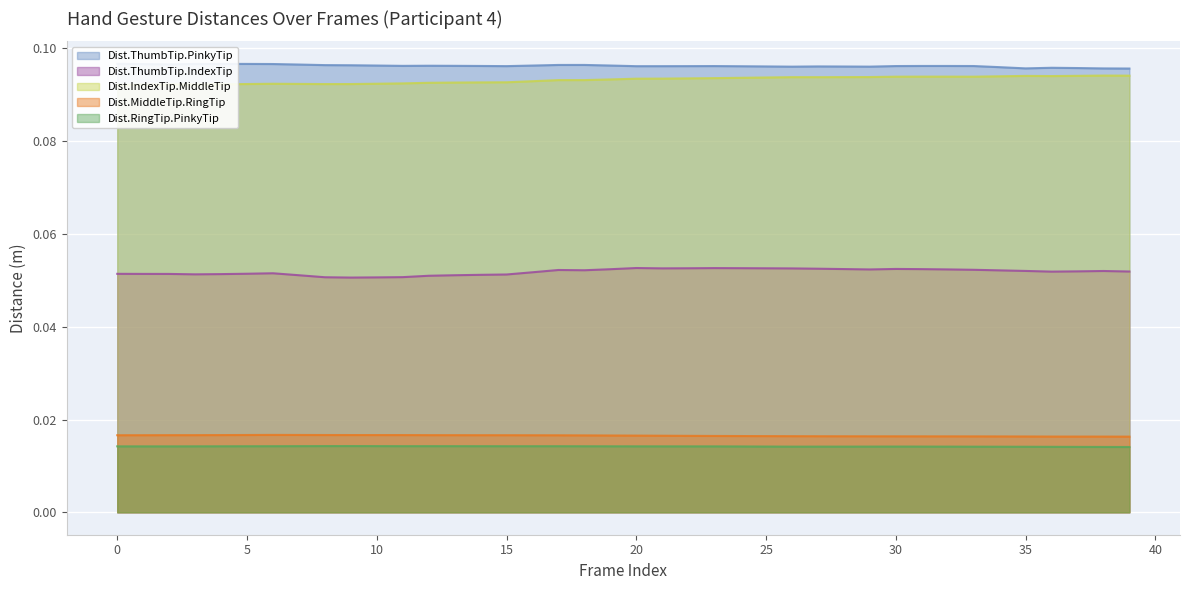

Which series has the widest spread of values?

Dist.ThumbTip.IndexTip